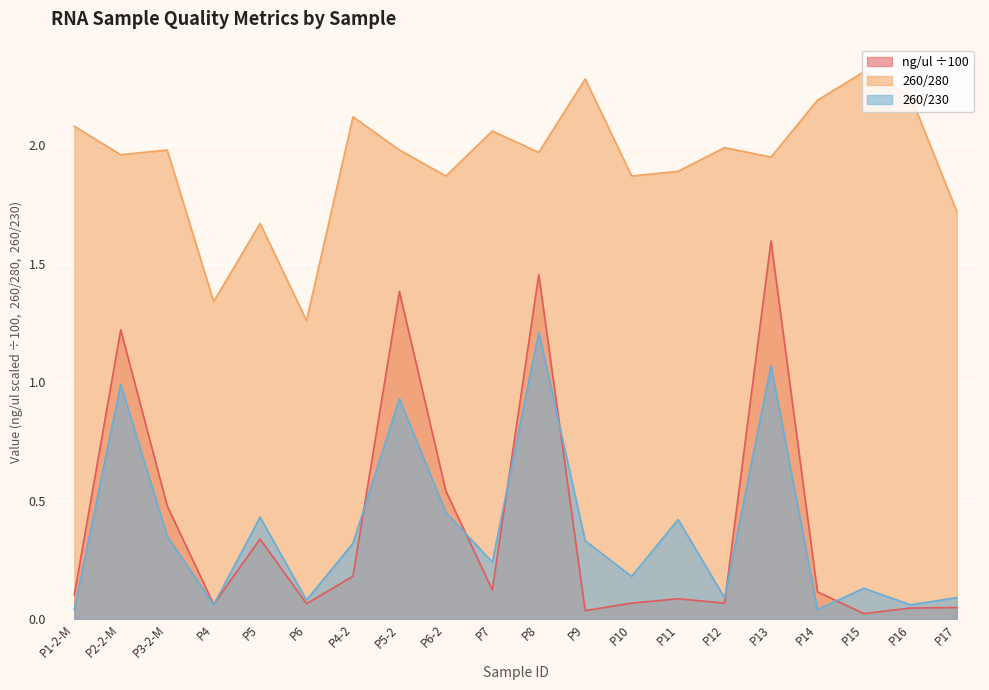

Rank the series by their maximum value, from lowest to highest.

260/230, ng/ul ÷100, 260/280